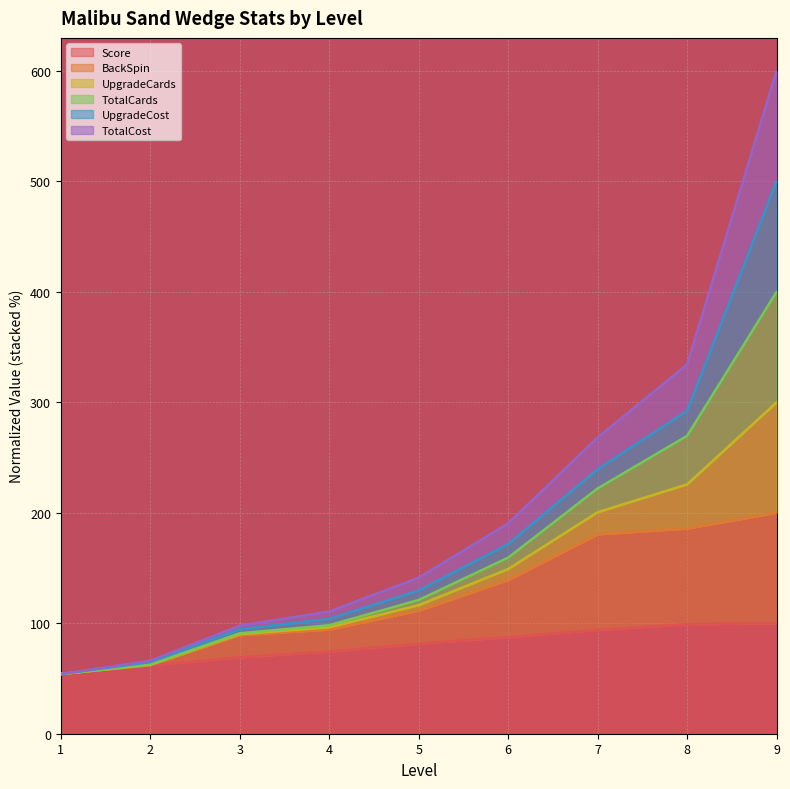

At which category is the sum across all series the highest?

9